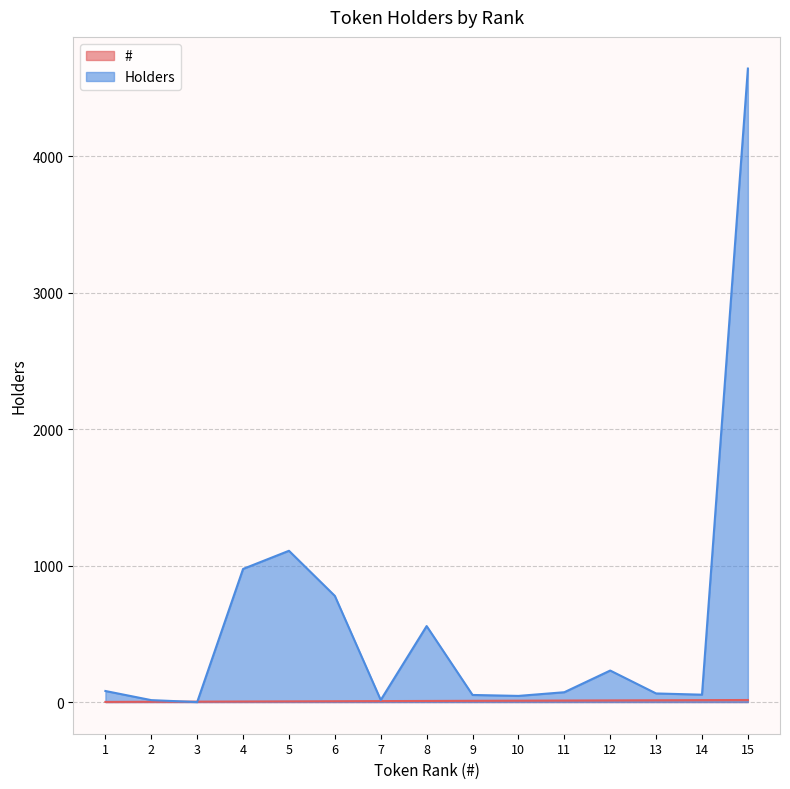

Reading left to right, transcribe all the data shown in this chart.

#: 1	2	3	4	5	6	7	8	9	10	11	12	13	14	15
Holders: 81	14	0	976	1109	778	15	557	52	45	72	231	63	54	4644